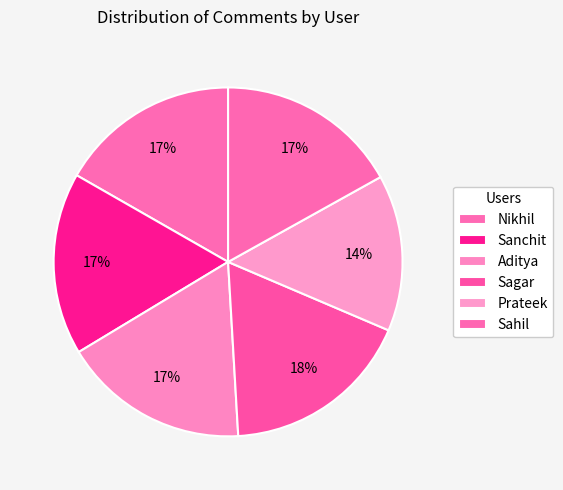

Does Aditya account for over 50% of the chart?

No